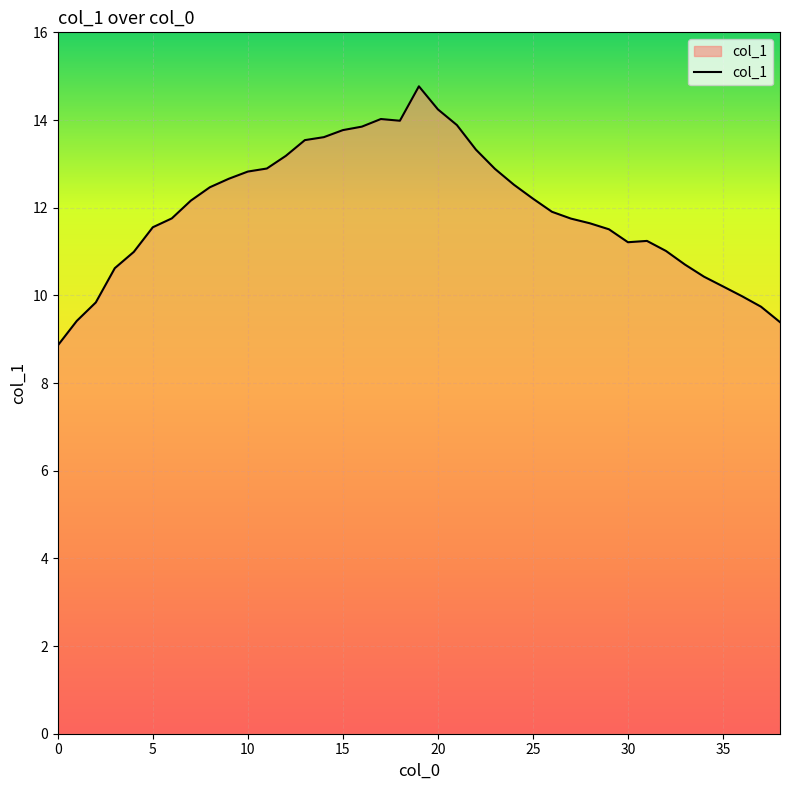

What is the difference between the maximum and minimum values?

5.9